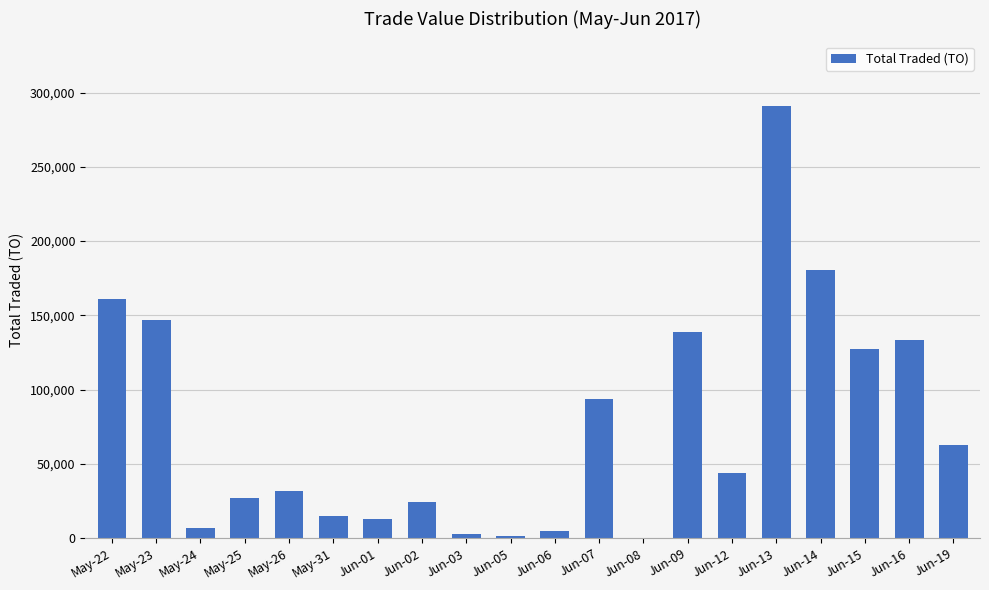

What is the sum of all values?

1502990